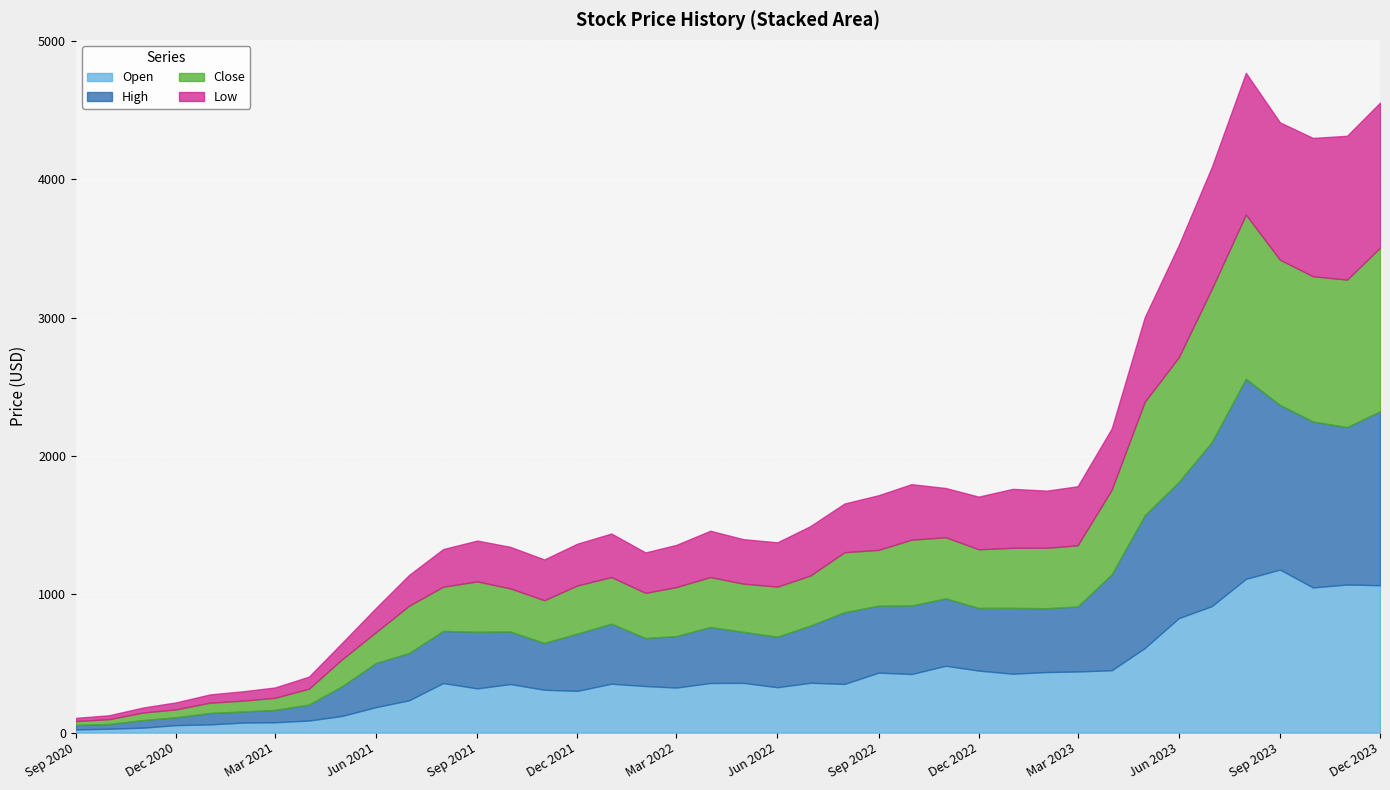

Which series has the largest total across all categories?

High